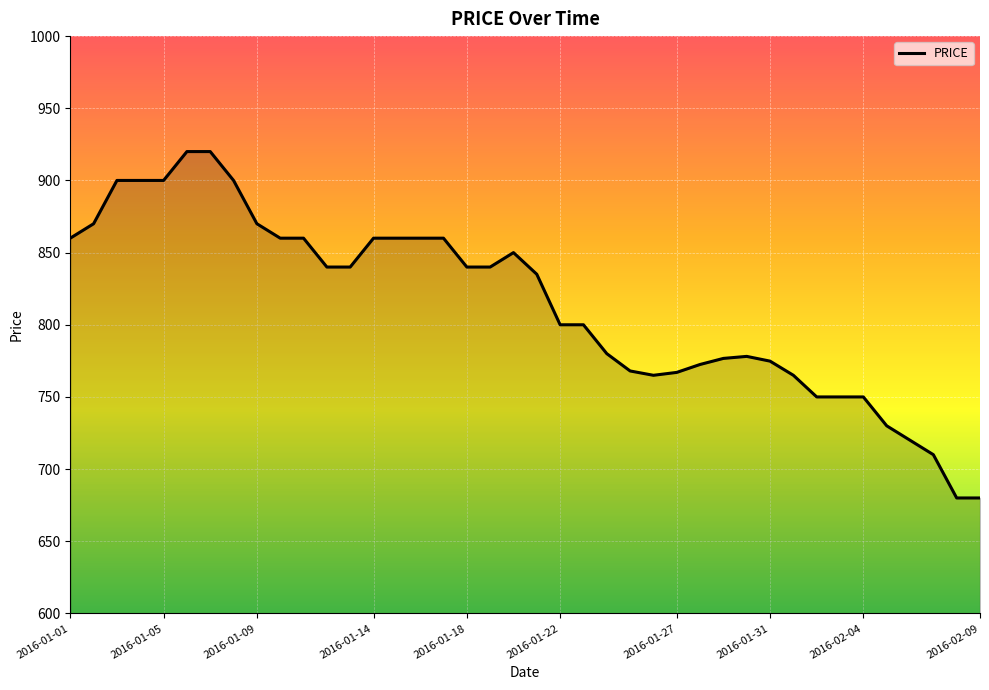

What is the difference between the maximum and minimum values?

240.0